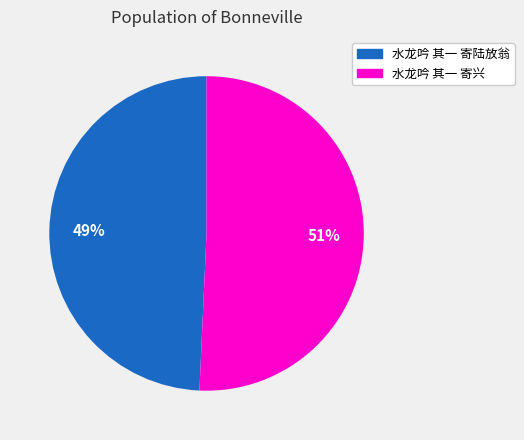

Combined, do 水龙吟 其一 寄兴 and 水龙吟 其一 寄陆放翁 account for over 50%?

Yes